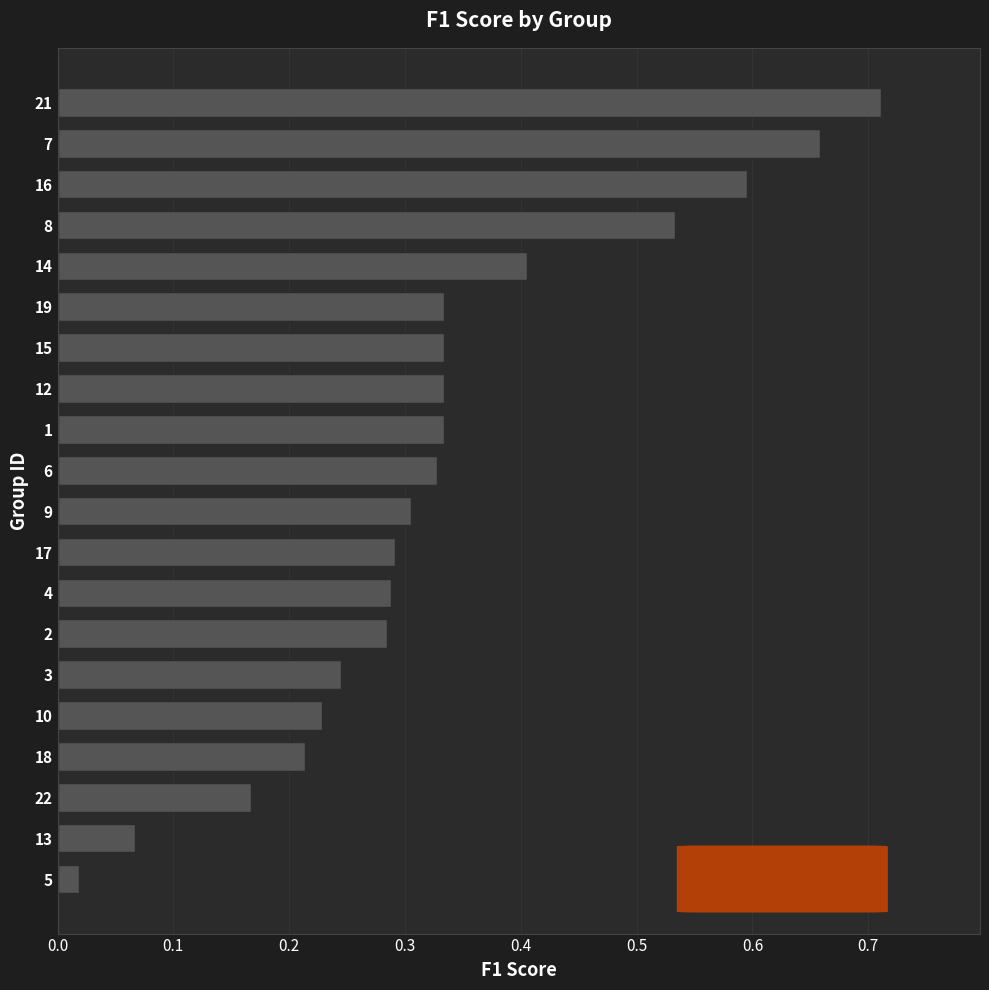

What is the difference between the second highest and second lowest values?

0.6